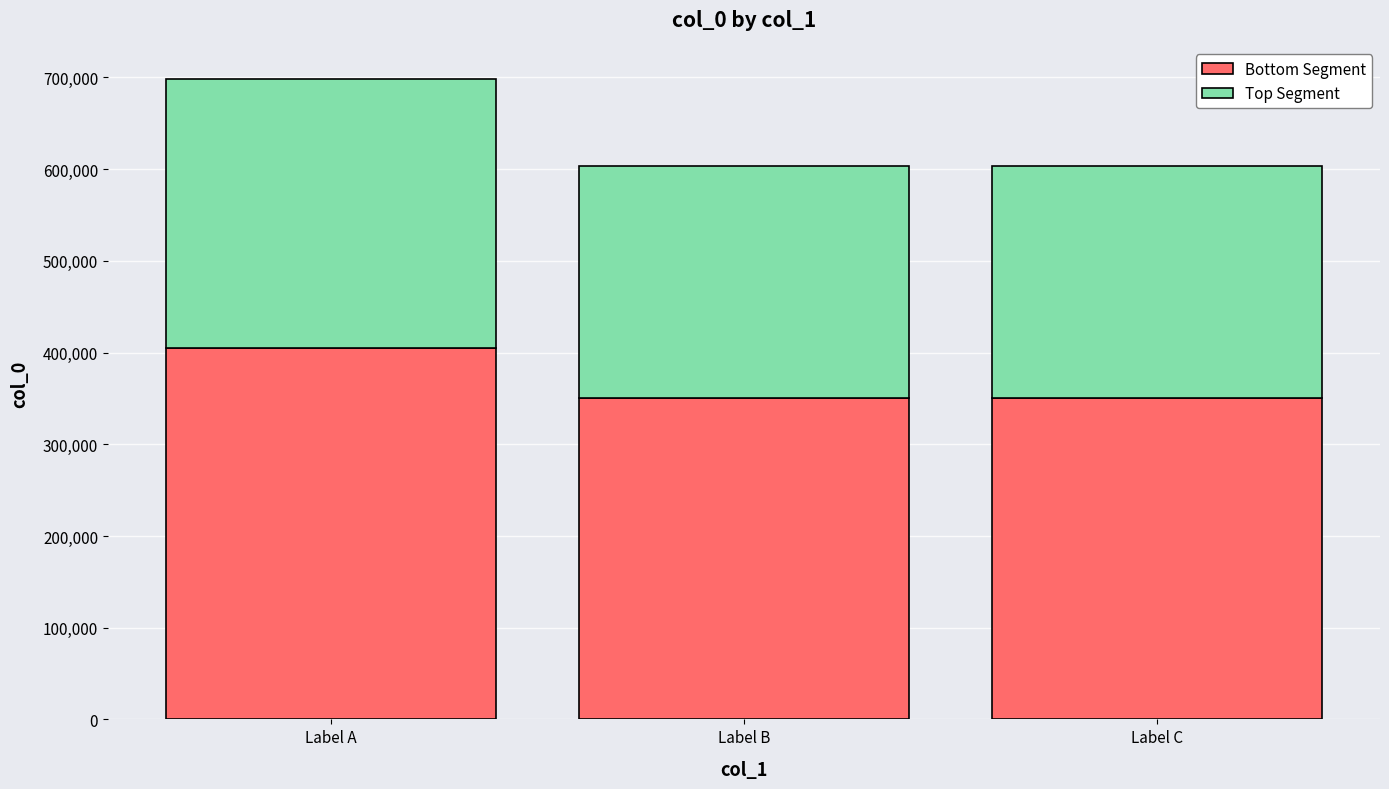

At which label is Bottom Segment closest to 377535?

Label C